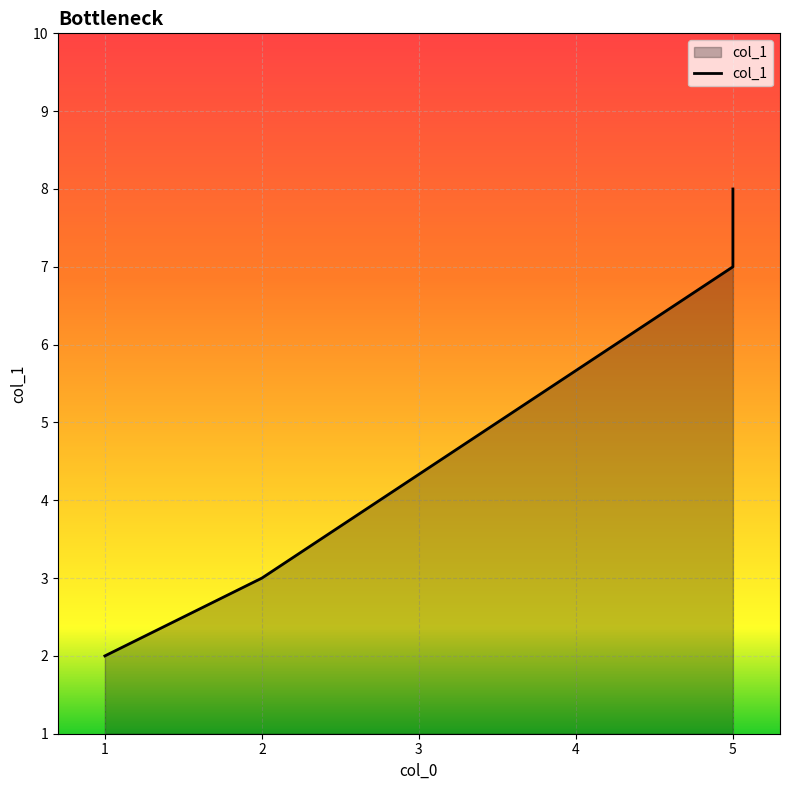

The value at 0 is 2. True or false?

True